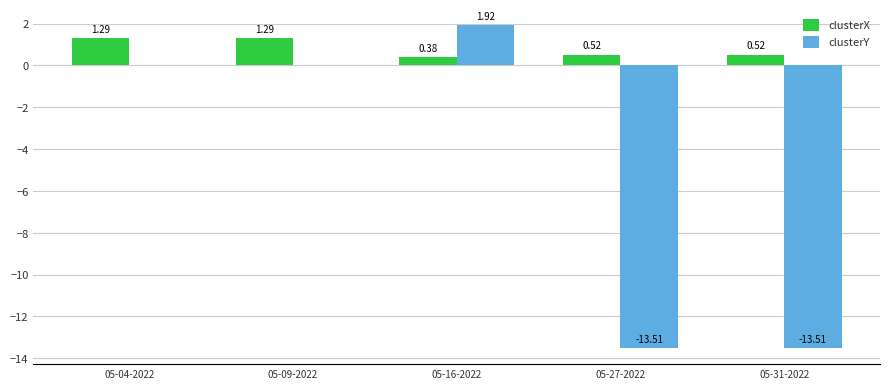

Which series changed the most between 05-09-2022 and 05-16-2022?

clusterY